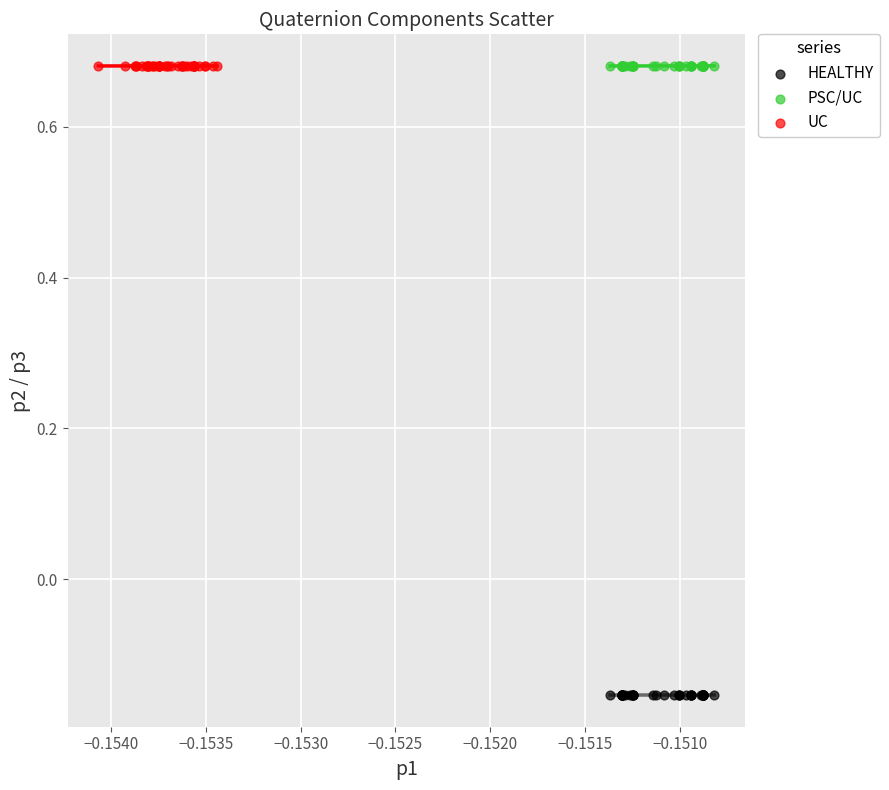

What are all the series names shown in the legend?

HEALTHY, PSC/UC, UC